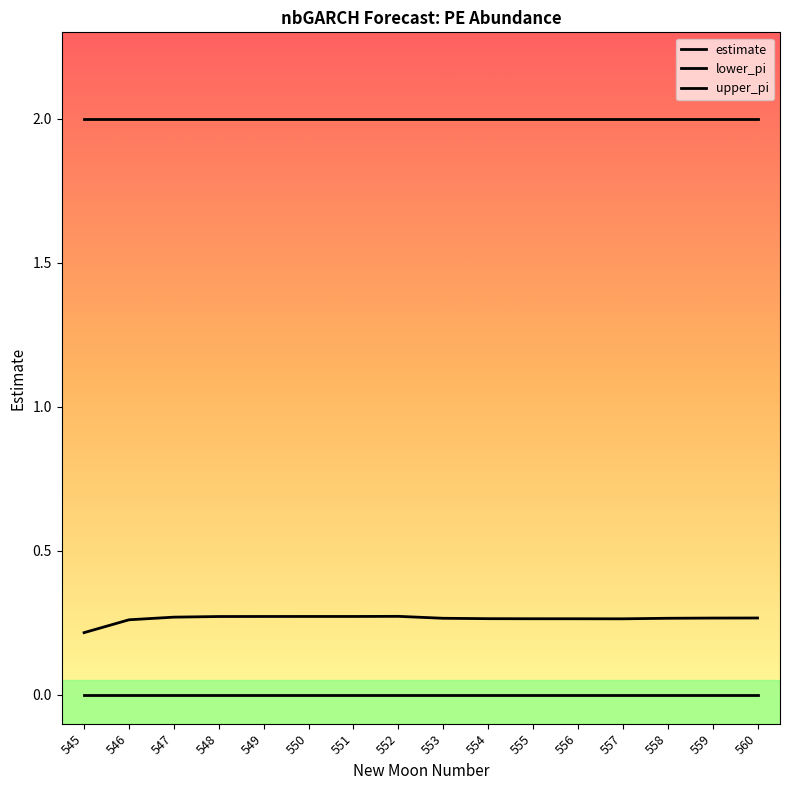

At which category is the sum across all series the highest?

552